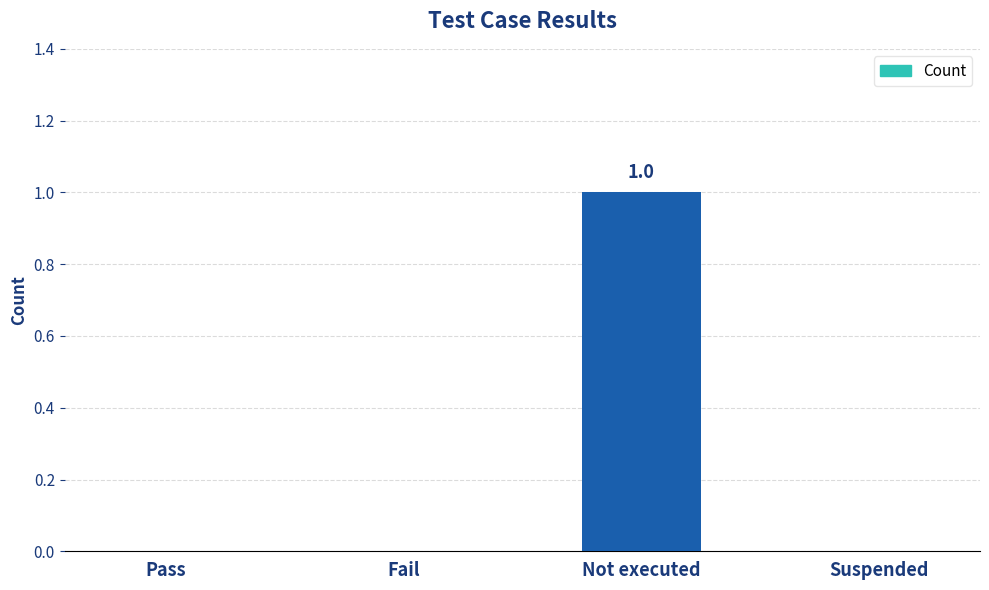

Count the values in the range 0 to 1.

4